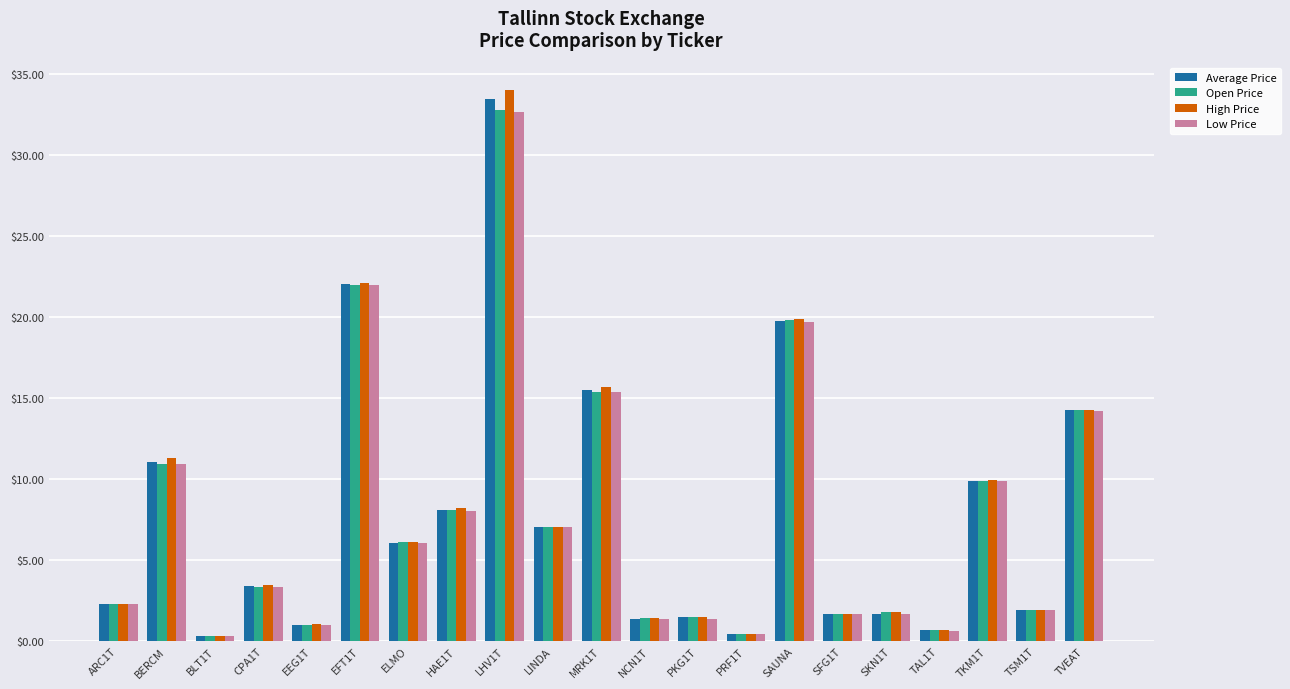

What is the total value across all series at TAL1T?

2.6